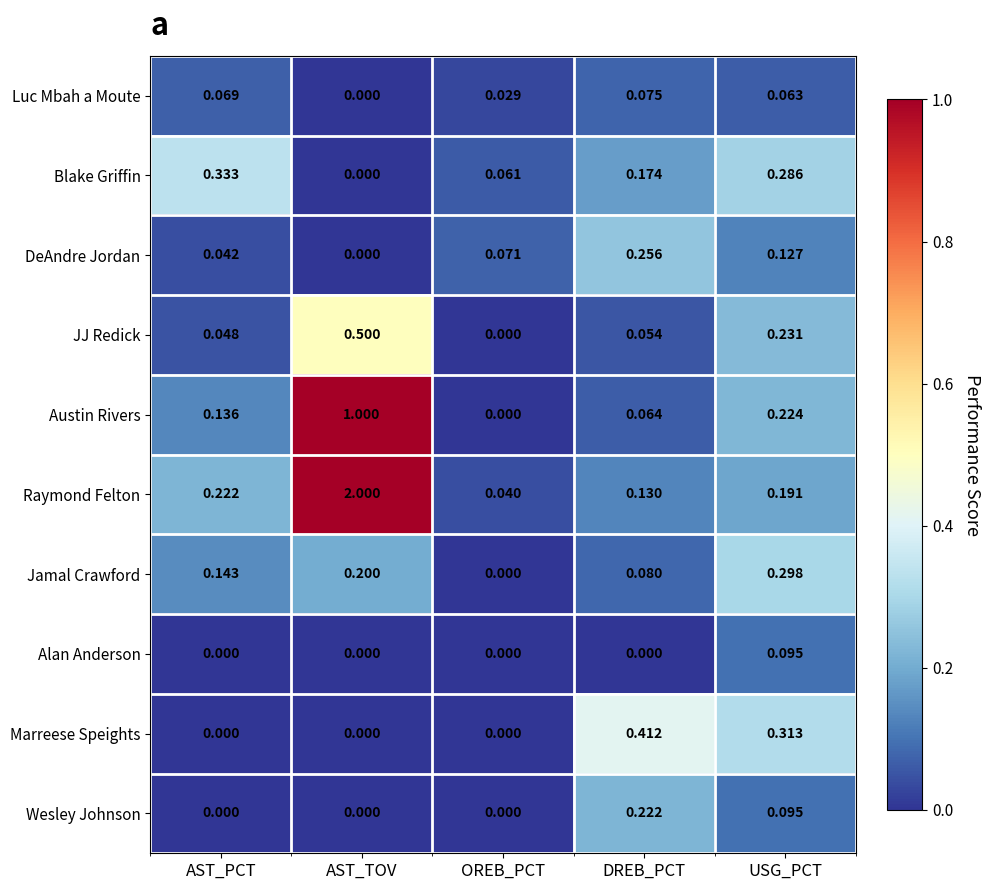

At which label does DeAndre Jordan reach its minimum?

AST_TOV